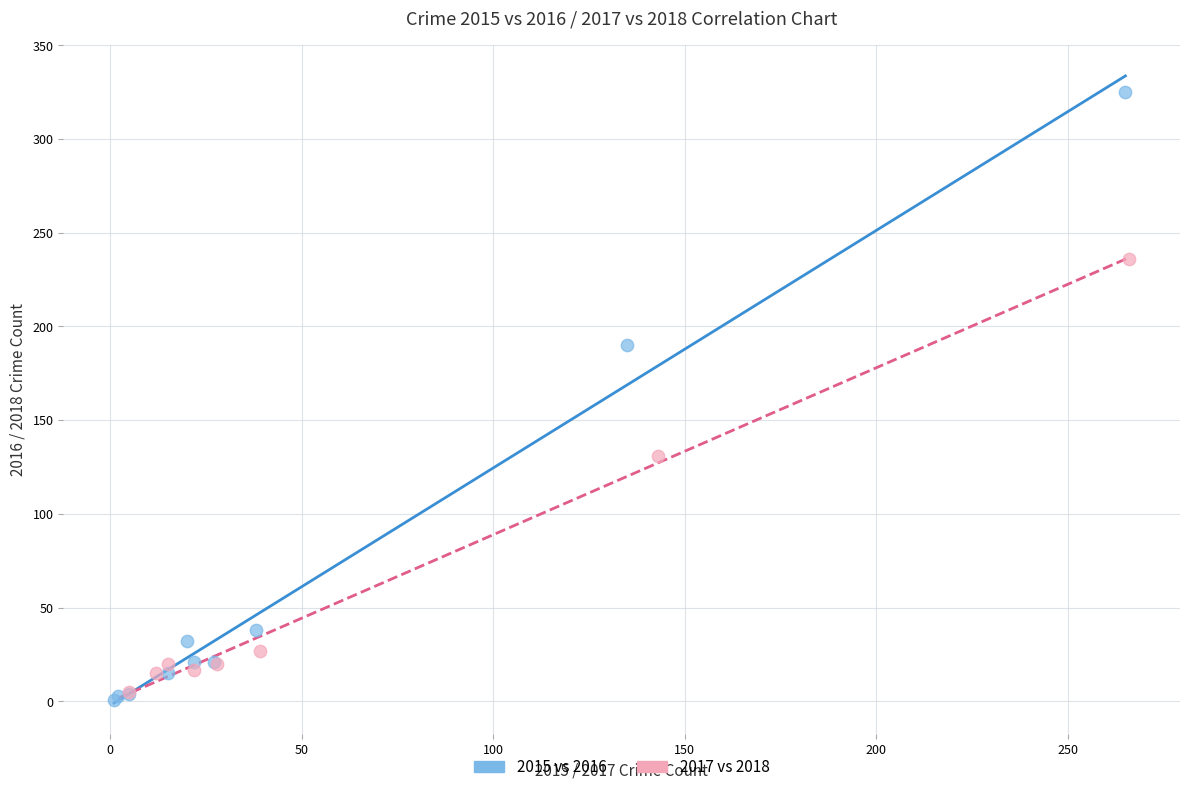

Which series reaches the maximum Y coordinate?

2015 vs 2016